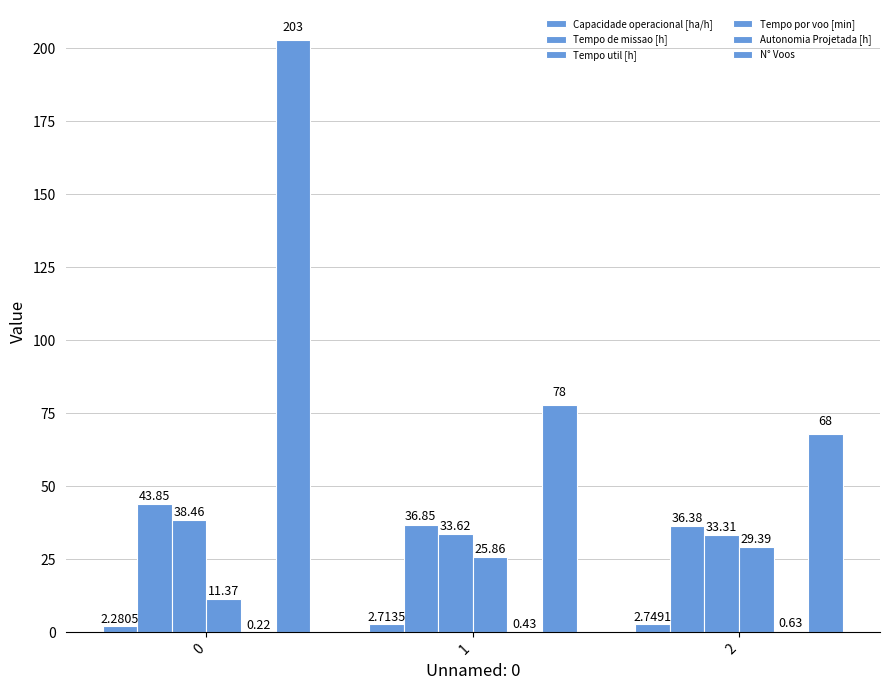

Rank the series by their maximum value, from highest to lowest.

N° Voos, Tempo de missao [h], Tempo util [h], Tempo por voo [min], Capacidade operacional [ha/h], Autonomia Projetada [h]